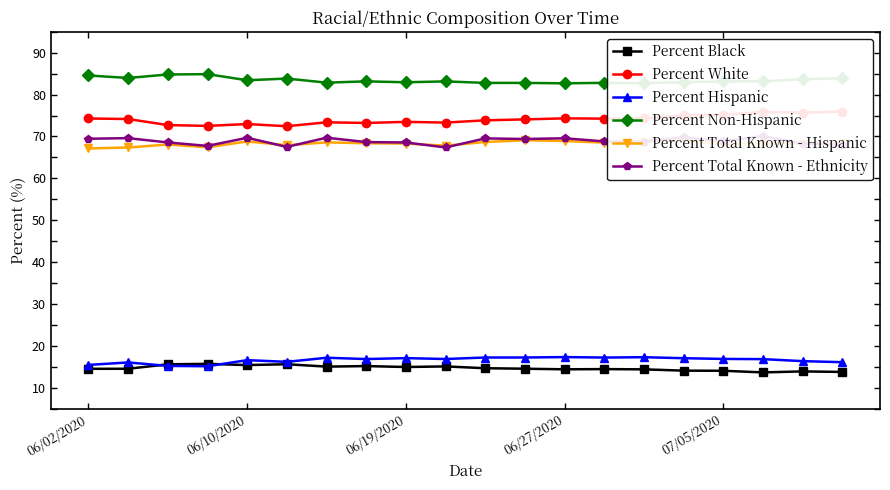

Where does the Percent Non-Hispanic series first go above 83?

06/02/2020